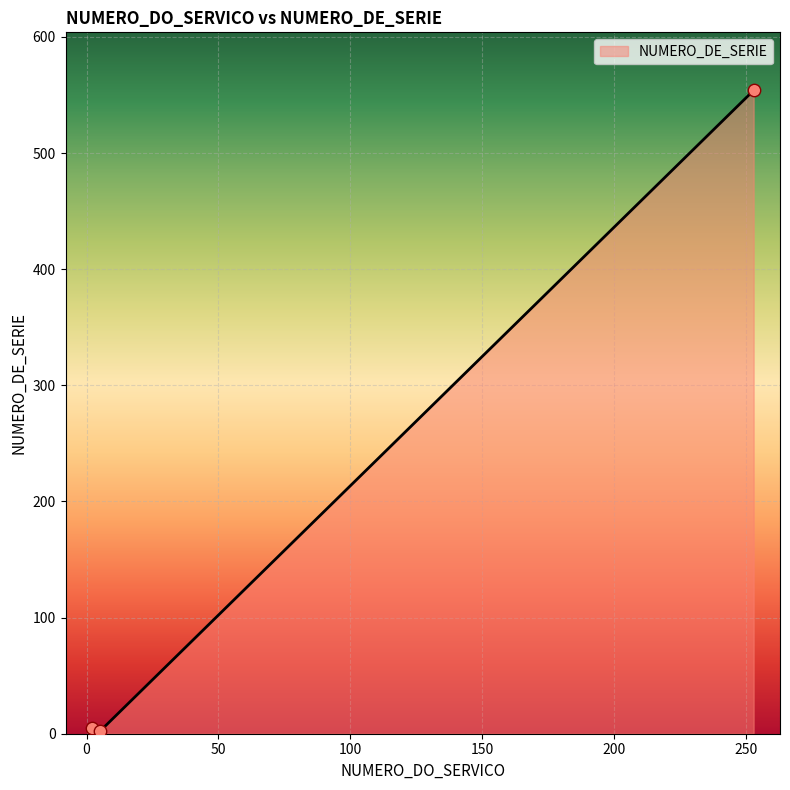

What is the difference between the maximum and minimum values?

552